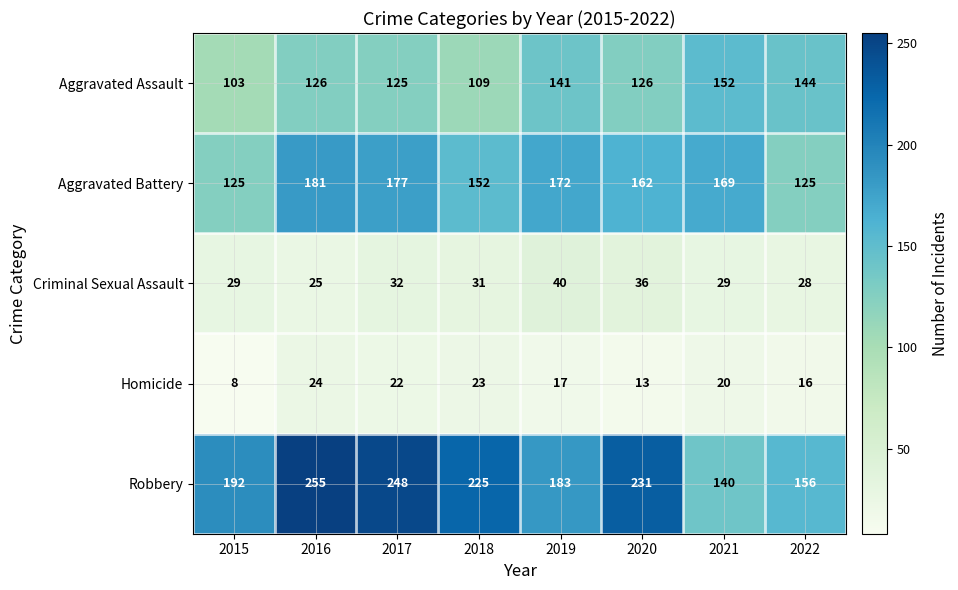

The value of Robbery at 2016 is 255. True or false?

True